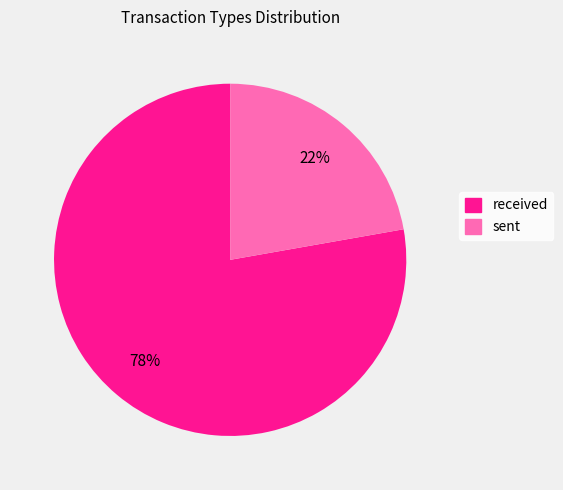

Is the sum of received and sent greater than half?

Yes